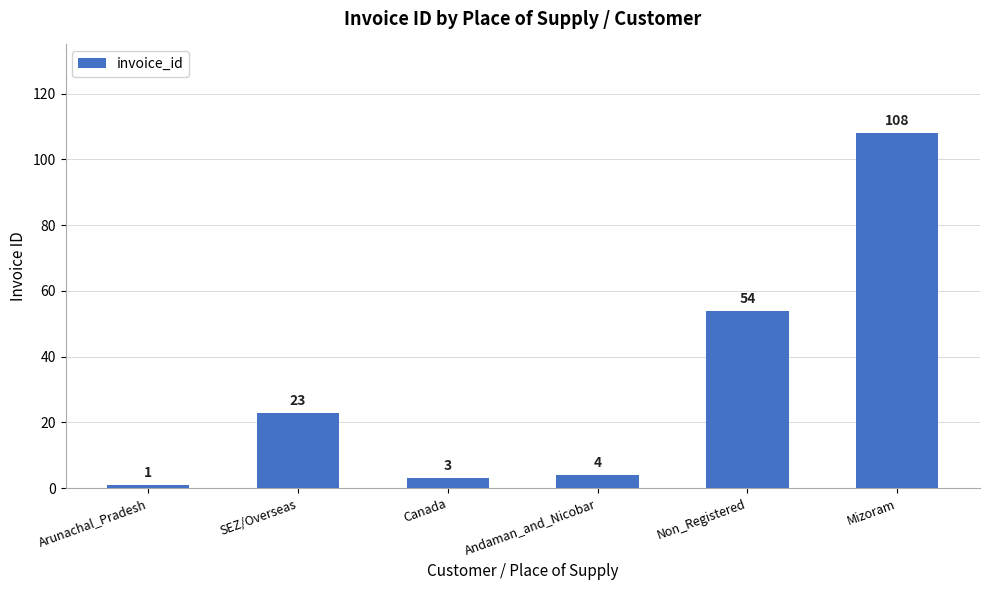

What is the label of the 1st bar from the right?

Mizoram